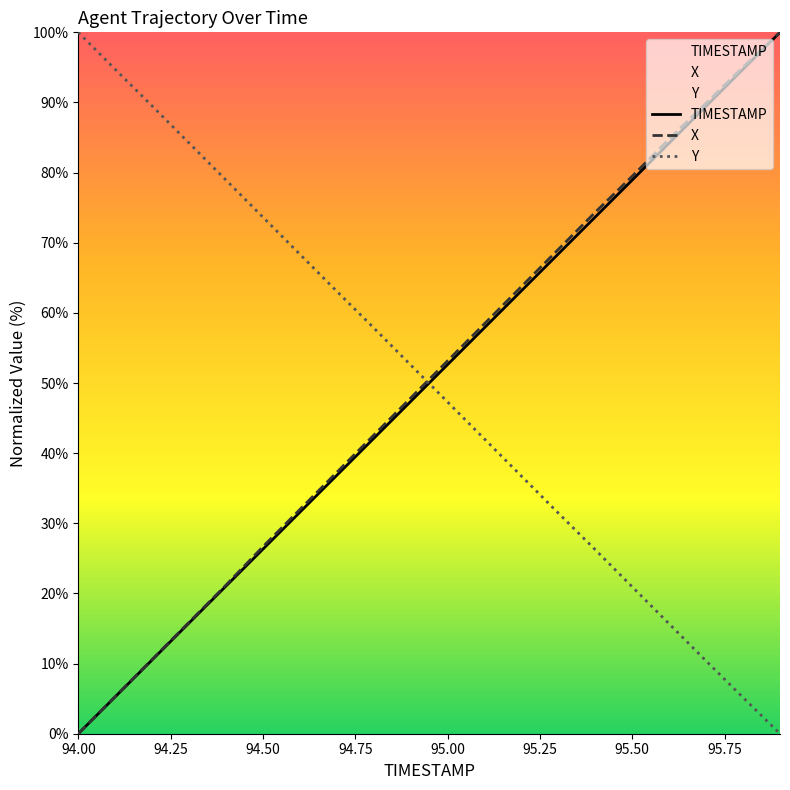

Does the chart have visible grid lines?

No